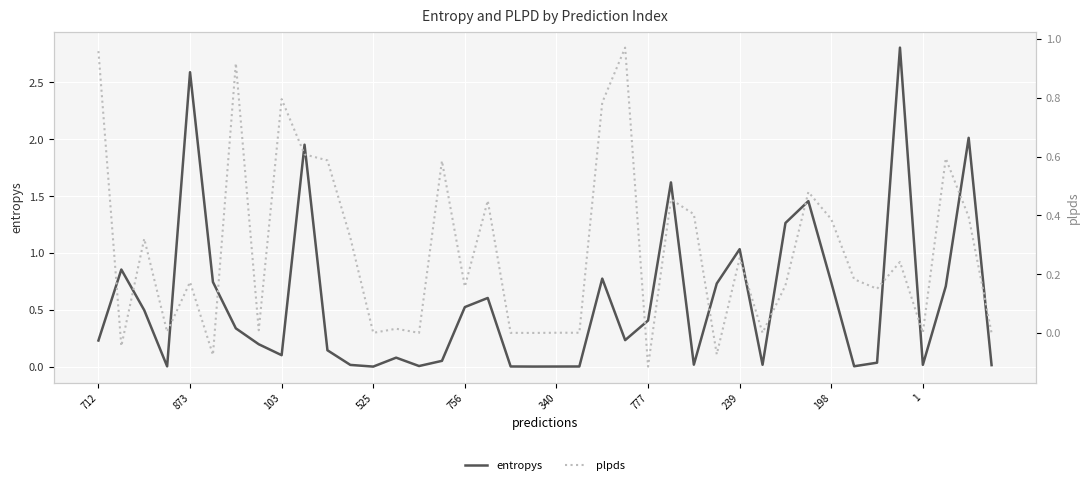

Count the number of categories in the chart.

40